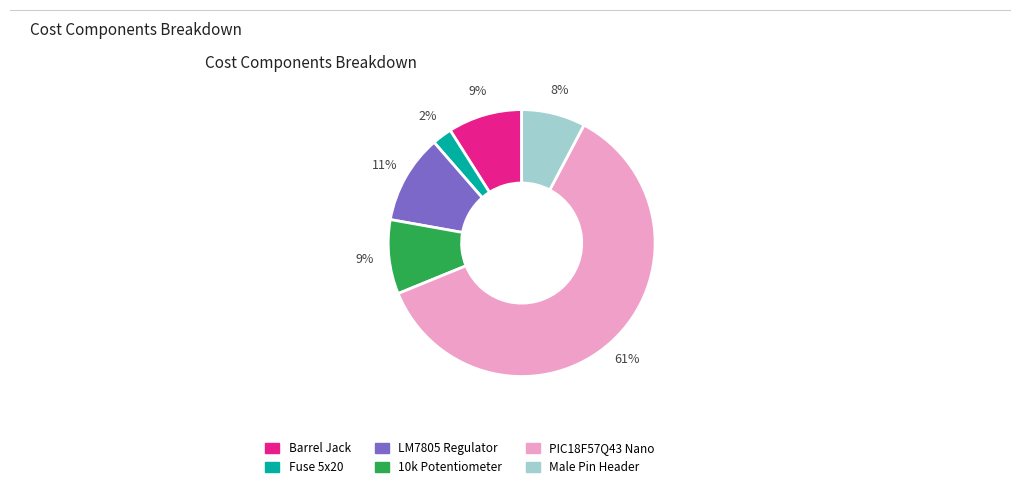

What is the smallest slice in the pie chart?

Fuse 5x20